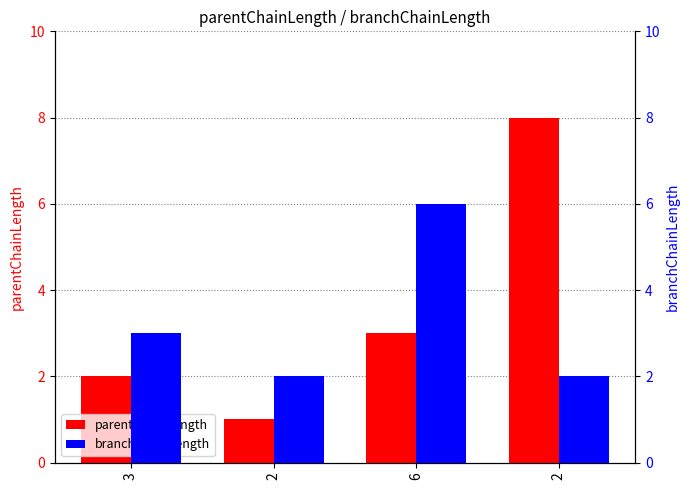

What is the sum of all branchChainLength values?

13